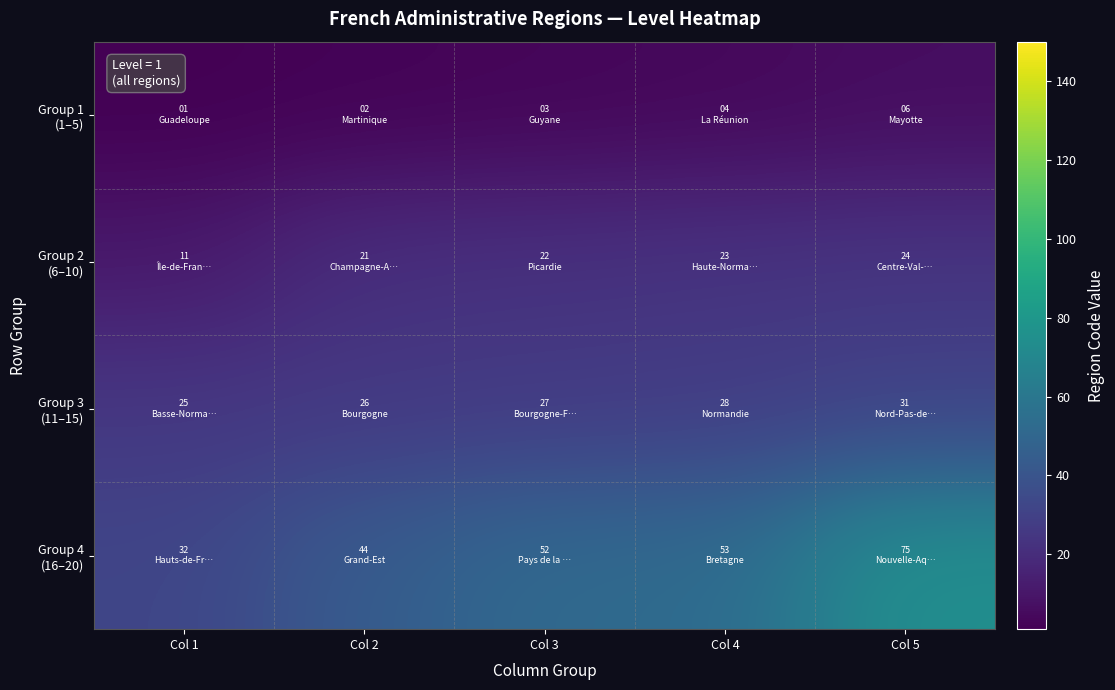

What is the spread (max minus min) of values at Col 4?

49